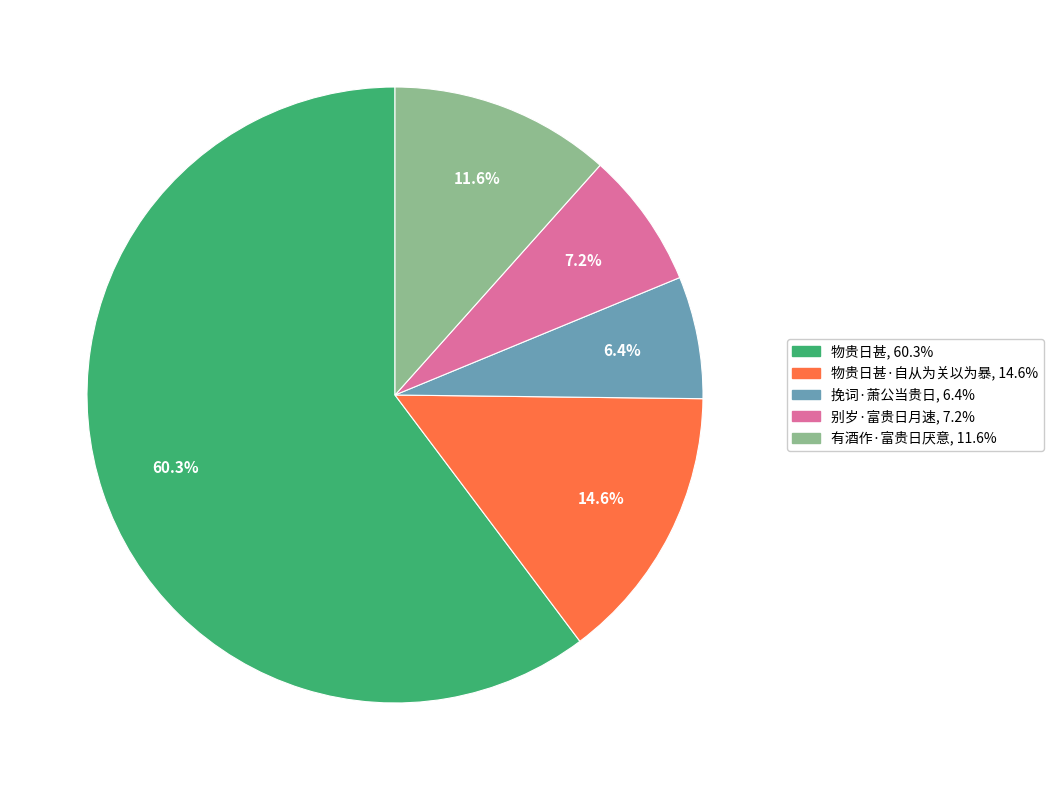

Does any single category account for the majority?

Yes